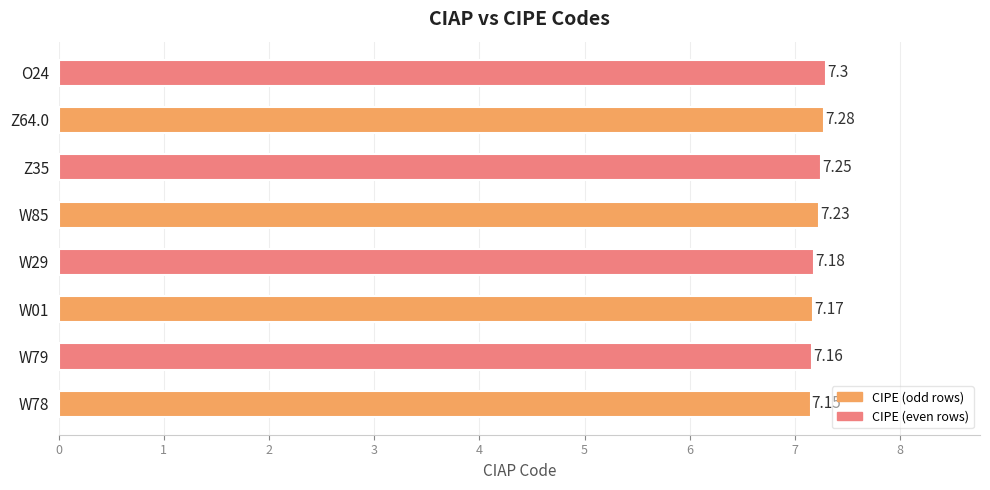

What is the ratio of the value at W01 to the value at Z35?

1.0